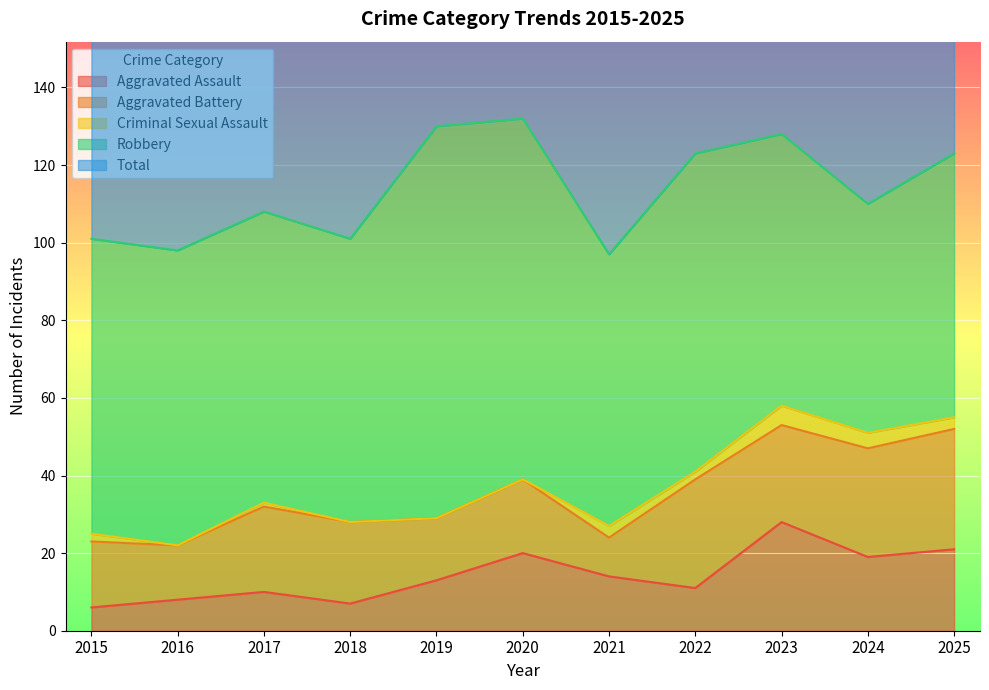

The value of Criminal Sexual Assault at 2020 is 2. True or false?

False